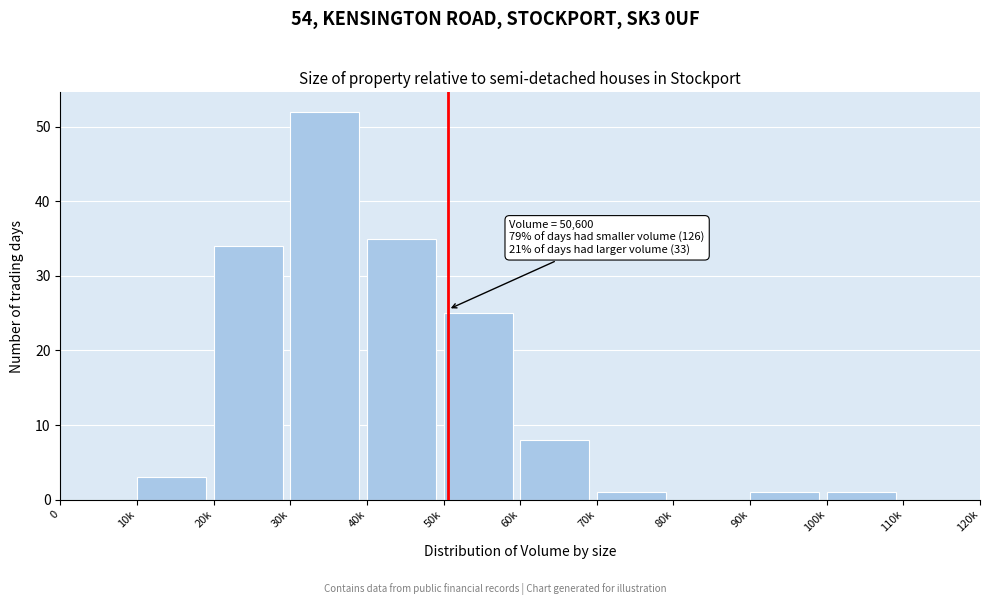

Reading left to right, list all the values displayed in this chart.

0=0	10k=3	20k=34	30k=52	40k=35	50k=25	60k=8	70k=1	80k=0	90k=1	100k=1	110k=0